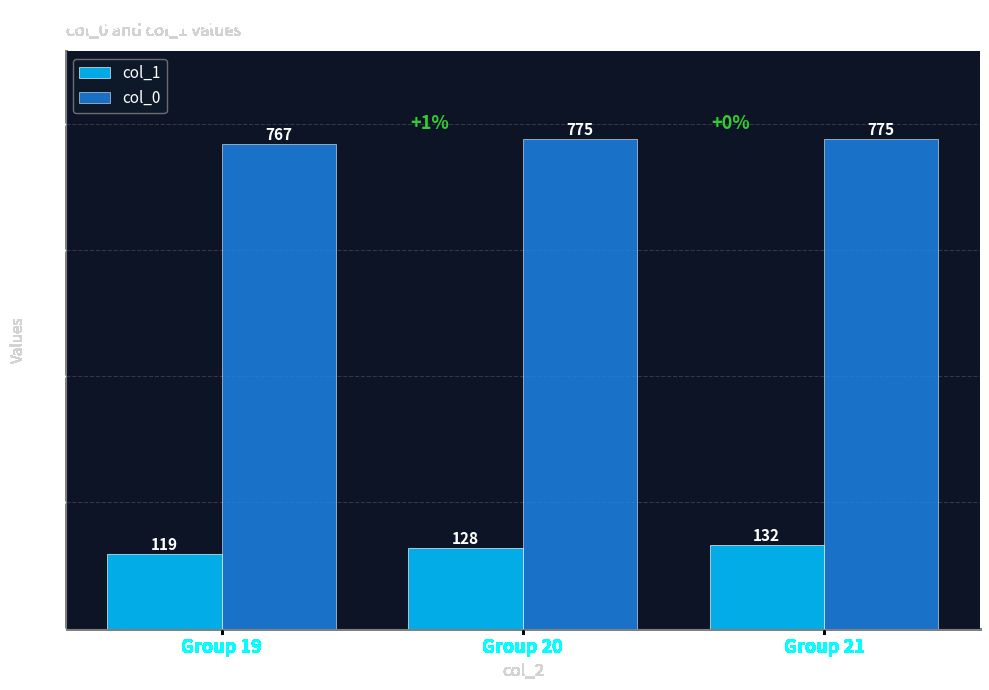

Where is col_0 nearest to the value 771?

Group 19